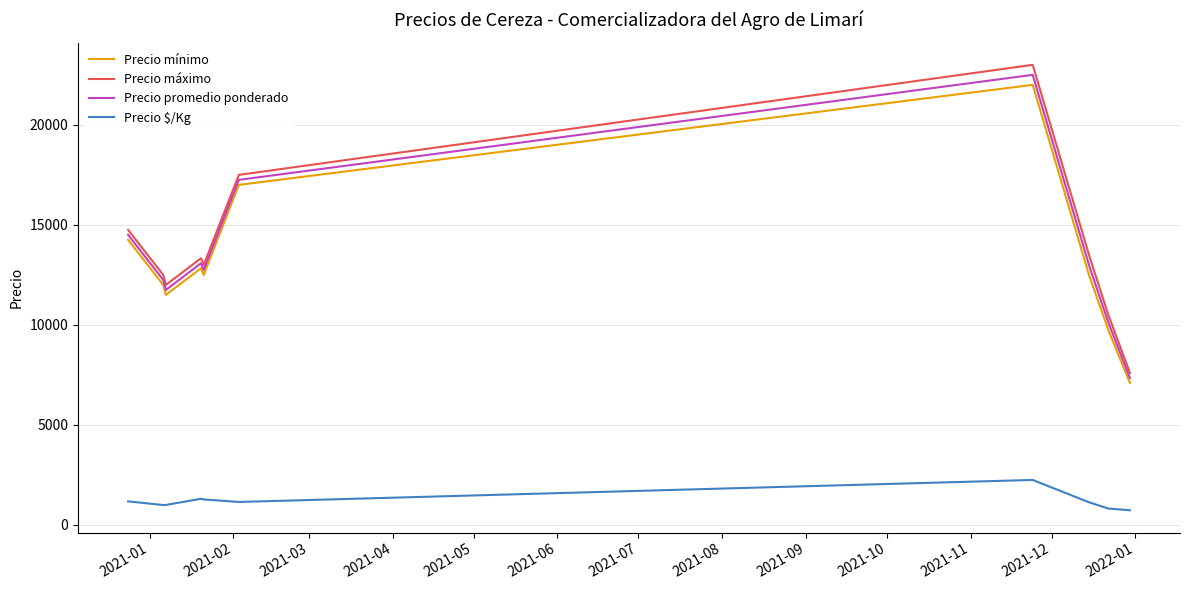

What is the minimum value for Precio máximo?

7600.0